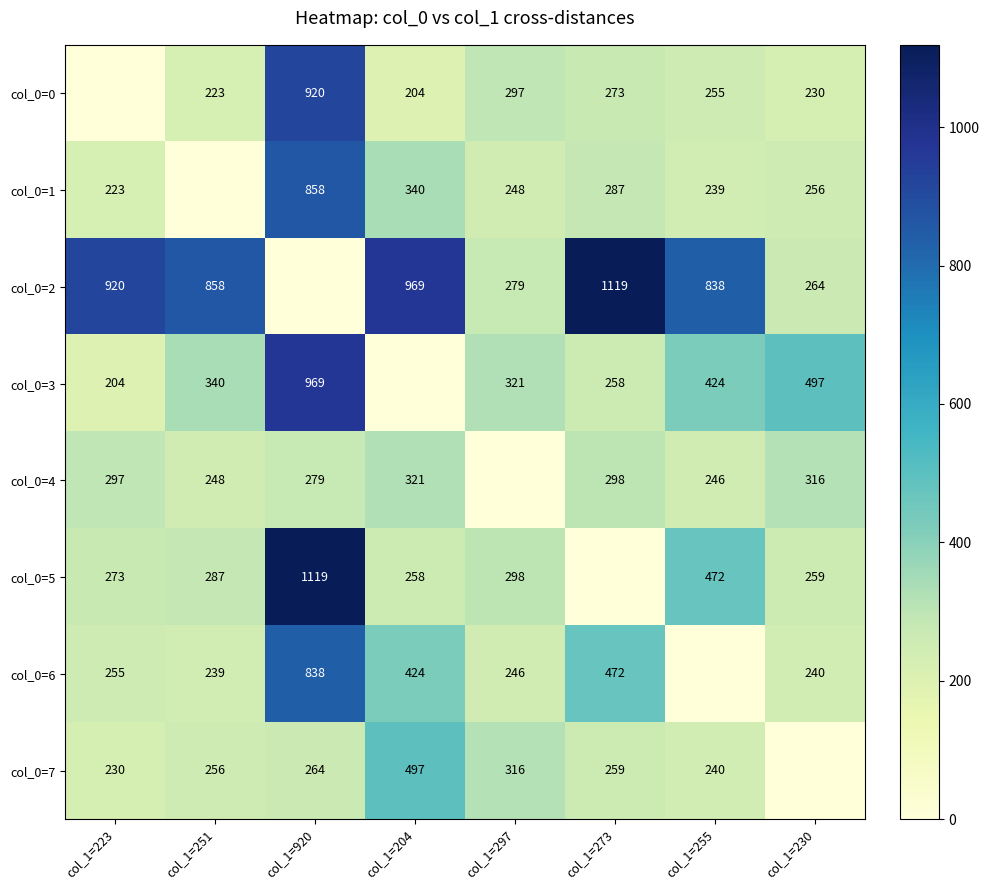

What is the sum of the col_0=6 values at col_1=920 and col_1=223?

1093